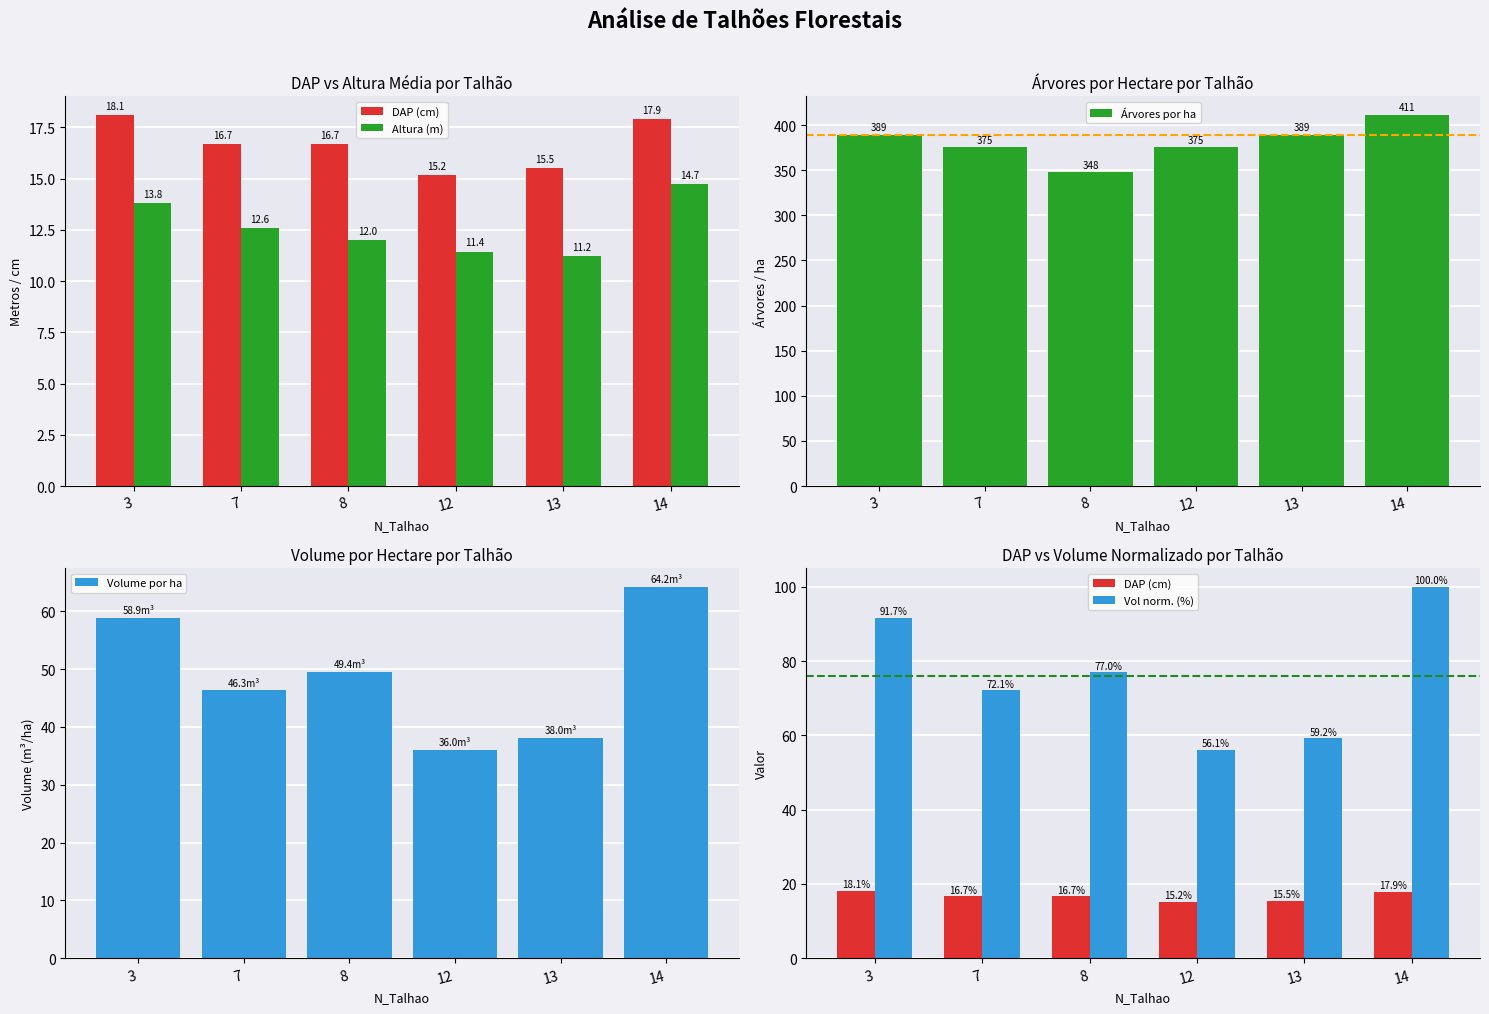

Which series changed the most between 3 and 13?

Vol norm. (%)